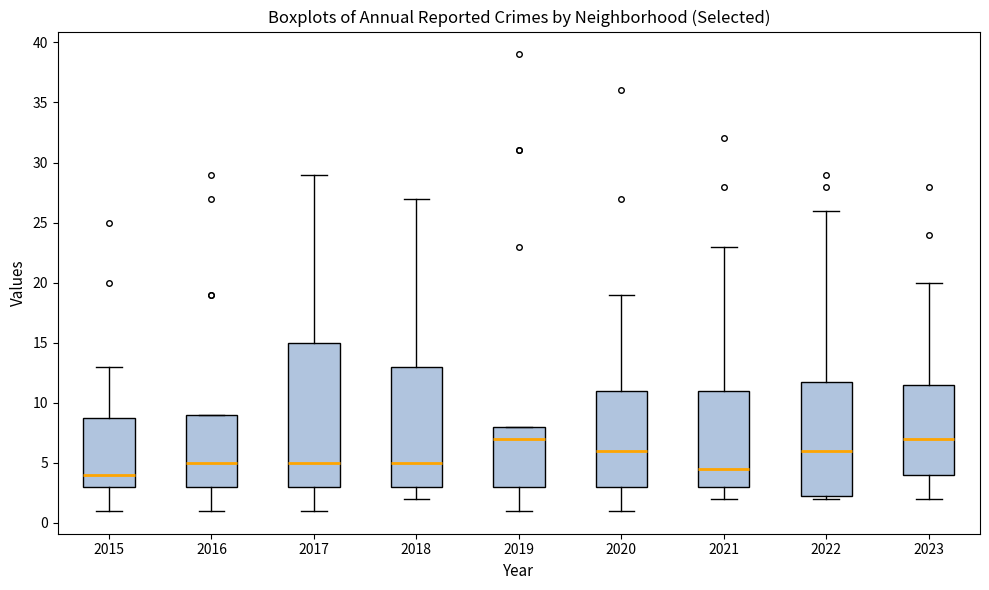

Comparing the boxes themselves (not the whiskers), which one is the tallest?

2017